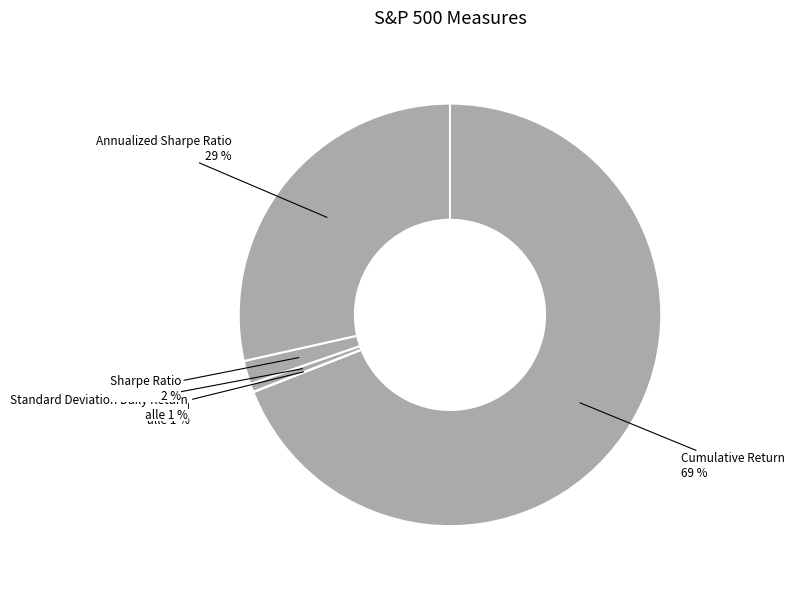

Which category has the smallest portion of the pie?

Mean Daily Return